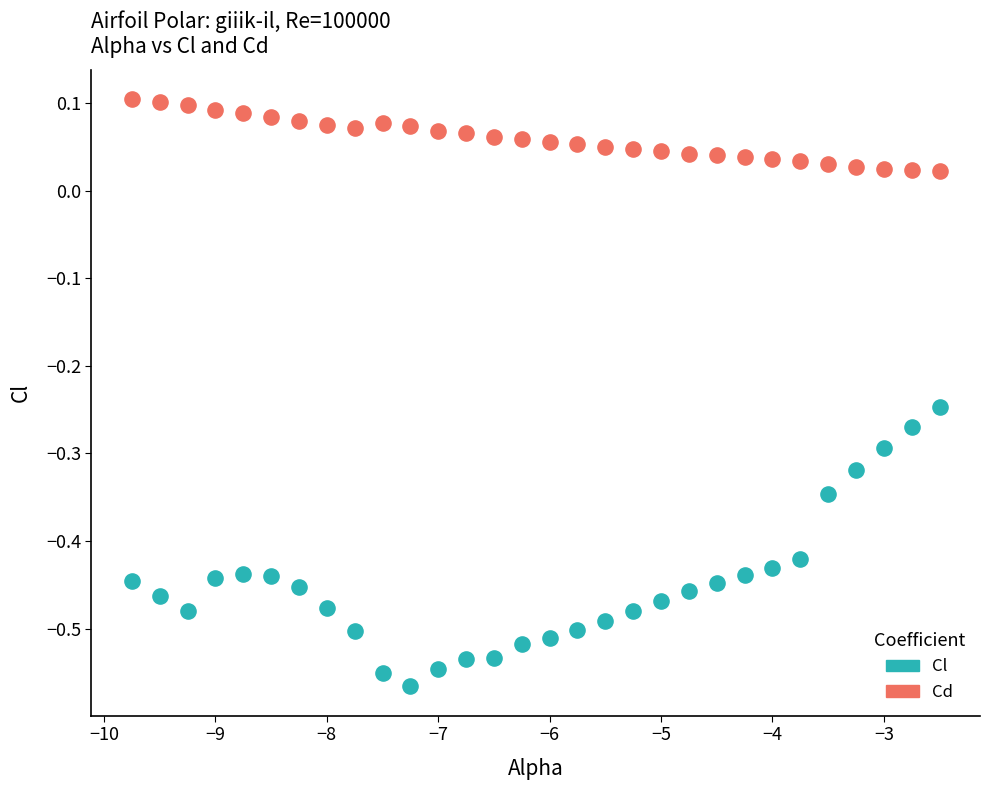

Across all data points, what is the range of Y values (max minus min)?

0.7